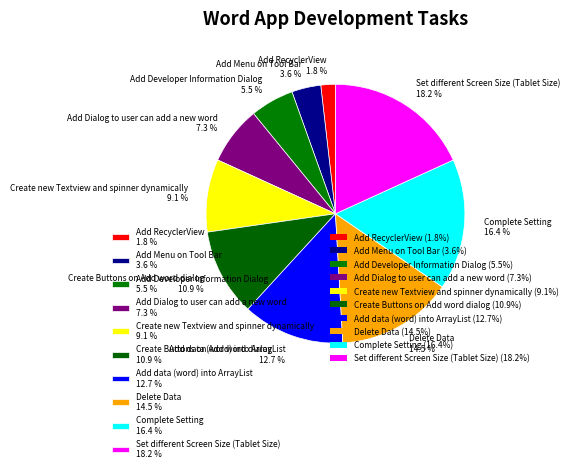

What is the largest slice in the pie chart?

Set different Screen Size (Tablet Size)